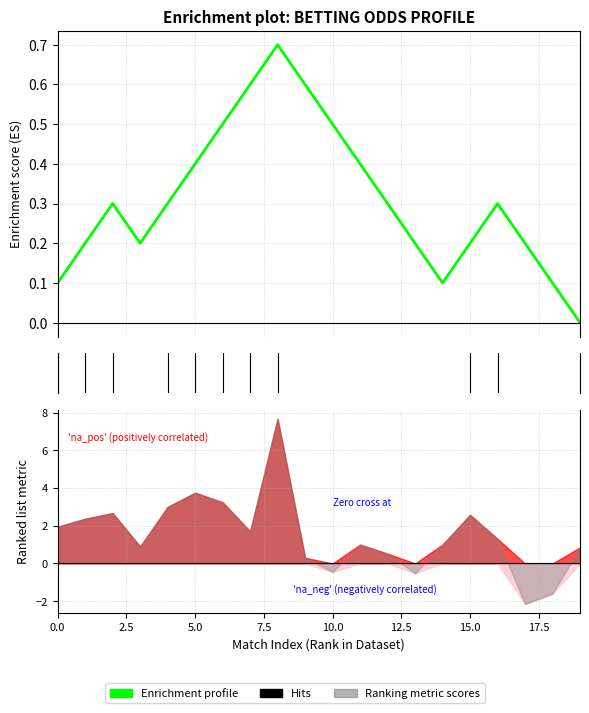

The value at 7.5 is 0.1. True or false?

False